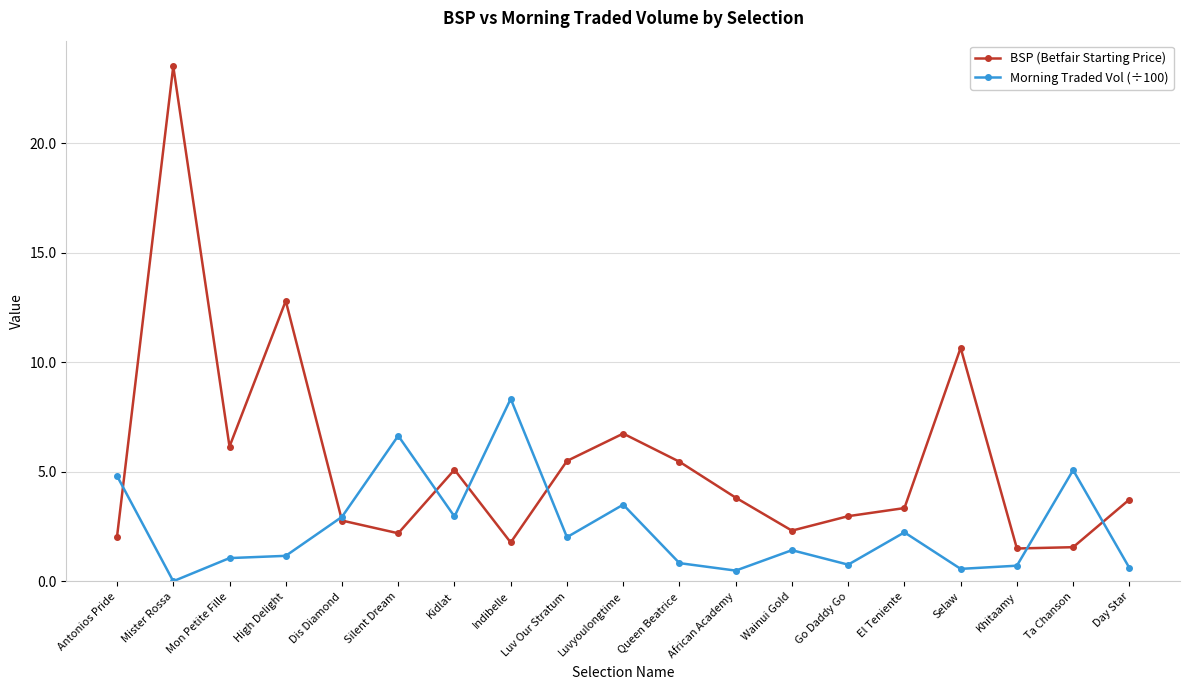

Rank the series by their maximum value, from highest to lowest.

BSP (Betfair Starting Price), Morning Traded Vol (÷100)